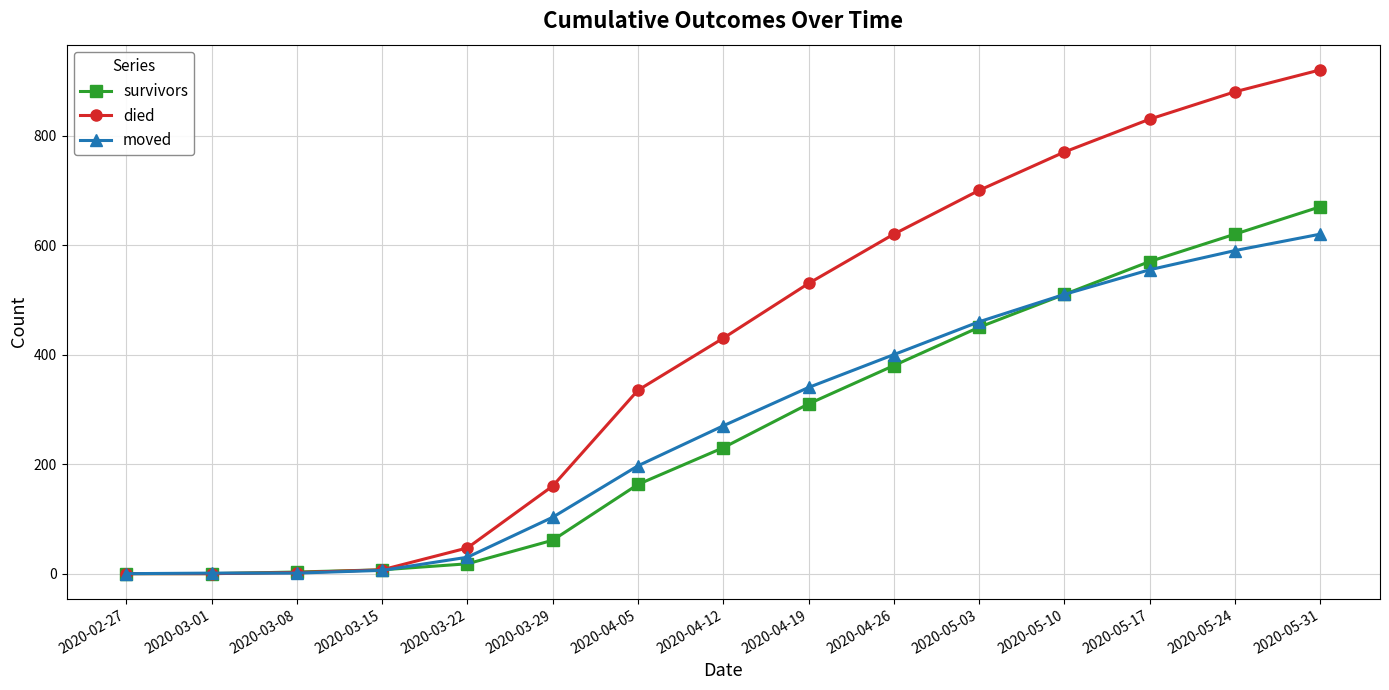

What is the difference between the highest and lowest values at 2020-05-24?

290